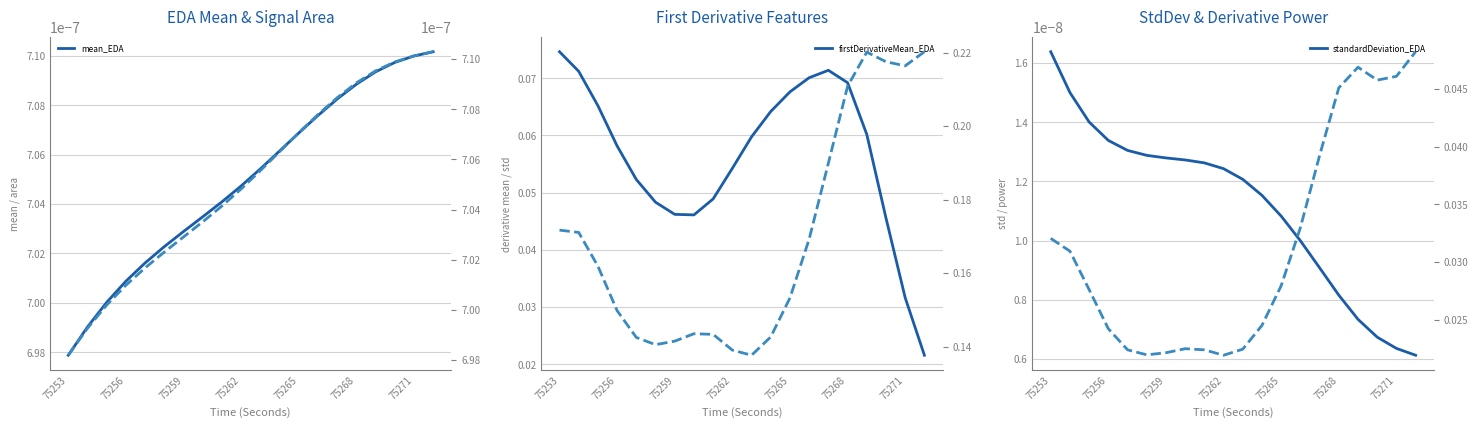

How many firstDerivativeMean_EDA values are between 0 and 1?

20